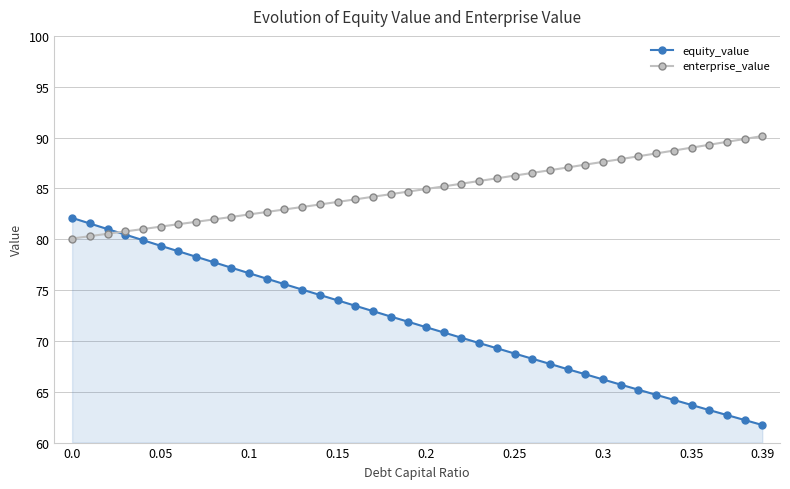

Rank the series by their average value, from highest to lowest.

enterprise_value, equity_value